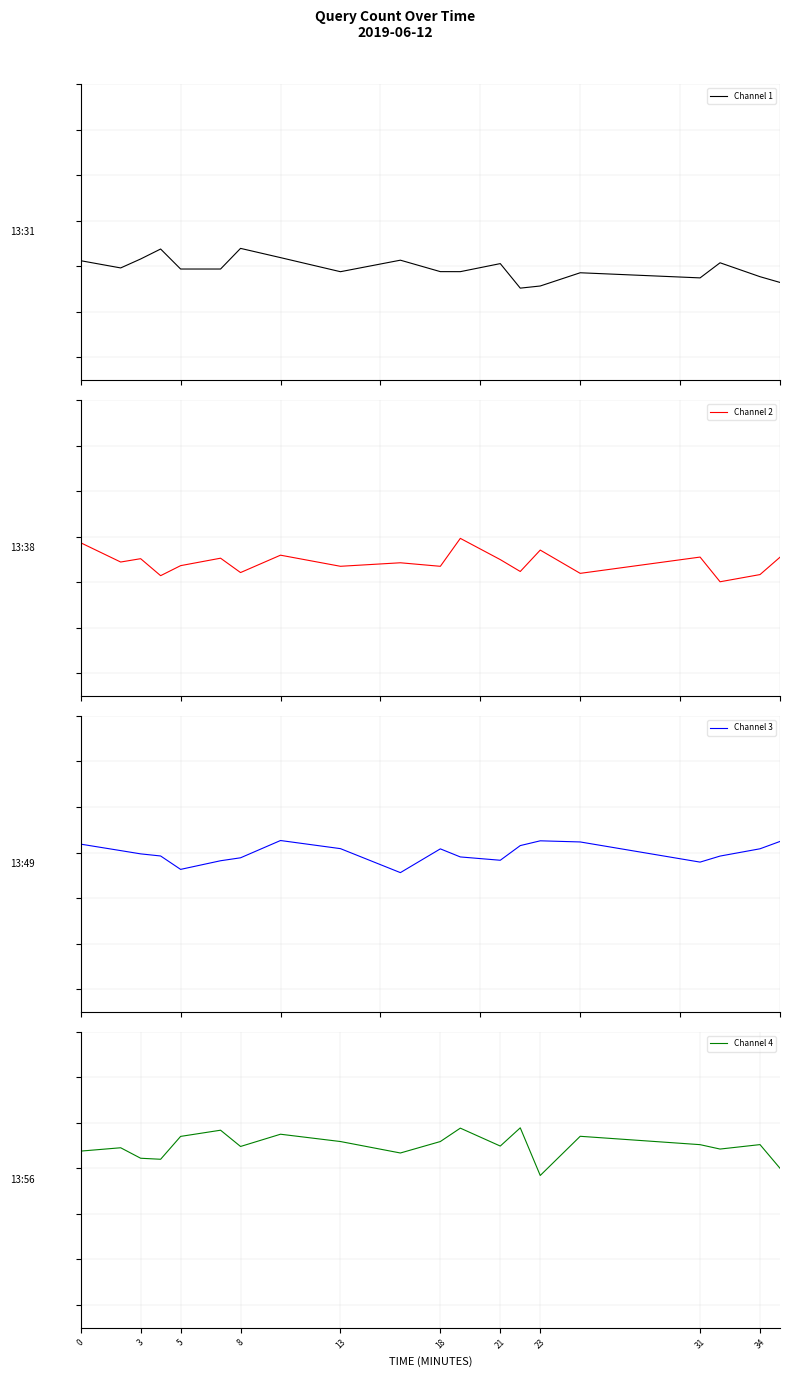

Is it true that Channel 3 equals 1.7 at 5?

False